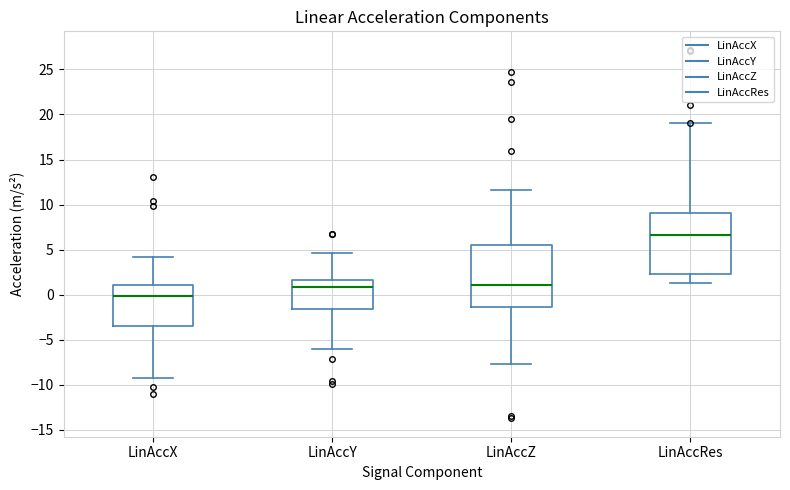

Reading left to right, transcribe this box plot: for each box, give where its median line is, the range the box spans, and where its two whiskers end, as read against the y-axis. The values are not printed on the chart, so give them approximately, as read against the axis.

LinAccX: median 0.0, box -3.5 to 1.0, whiskers -9.0 to 4.0
LinAccY: median 1.0, box -1.5 to 1.5, whiskers -6.0 to 4.5
LinAccZ: median 1.0, box -1.5 to 5.5, whiskers -7.5 to 11.5
LinAccRes: median 6.5, box 2.5 to 9.0, whiskers 1.5 to 19.0